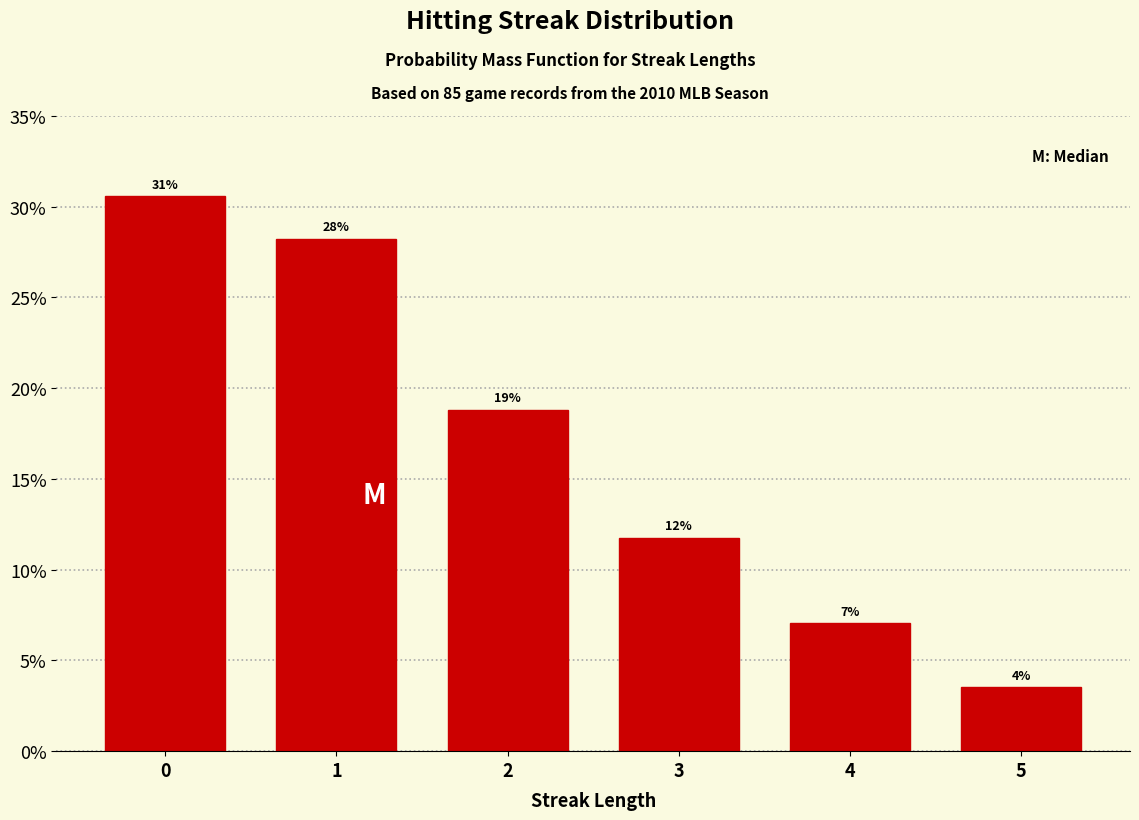

Does the chart contain any negative values?

No